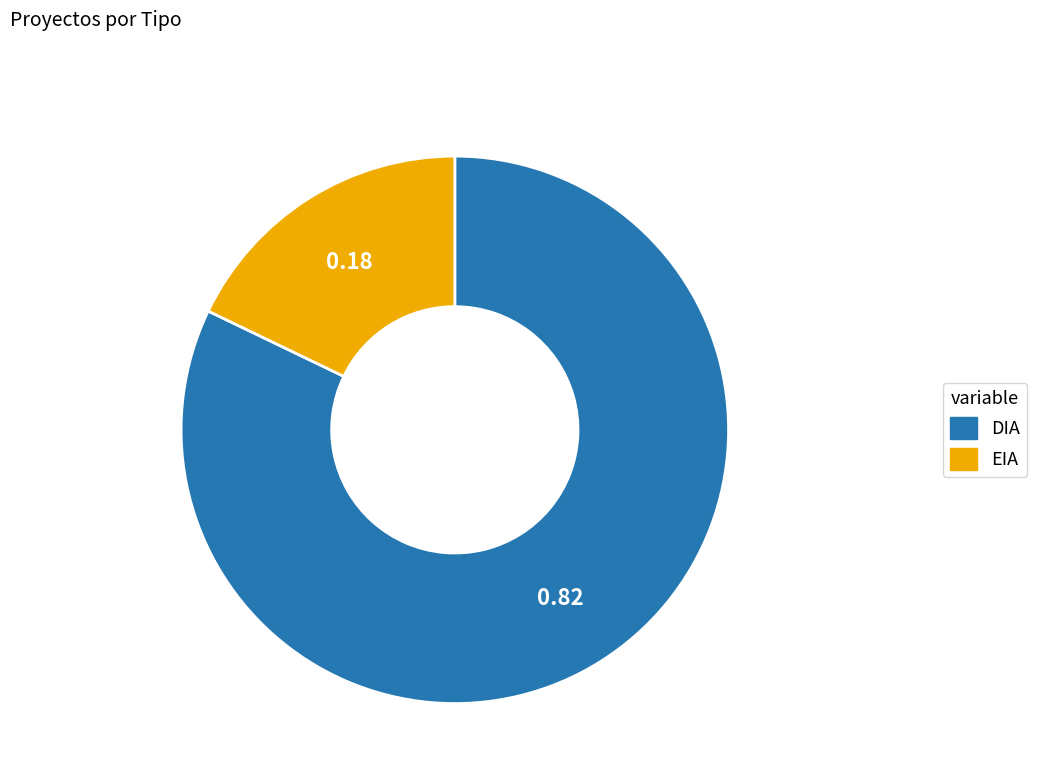

Which has a higher value, DIA or EIA?

DIA